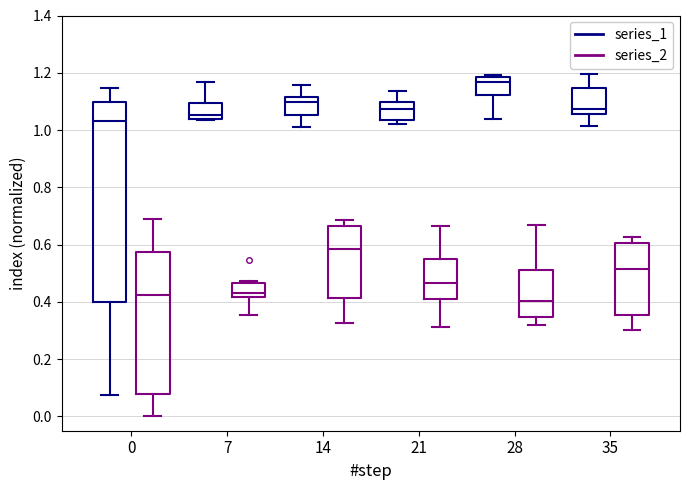

Where does the upper whisker of the box for 0 (series_1) end on the y-axis? The values are not printed on the chart, so give them approximately, as read against the axis.

1.14